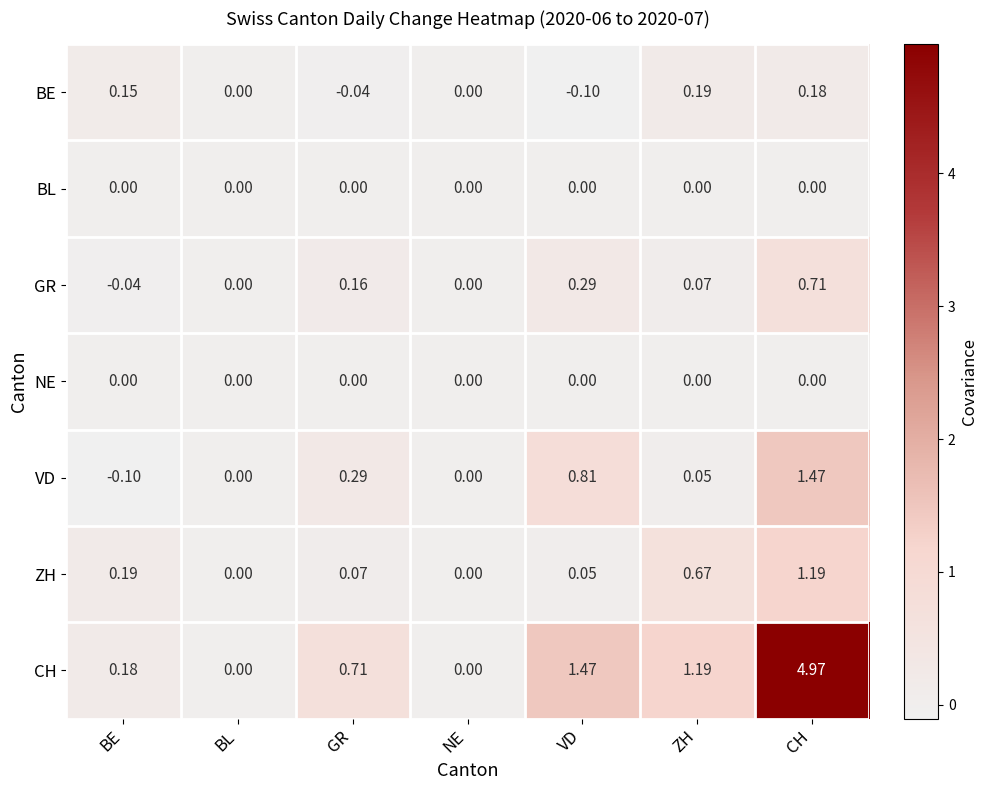

At which label does BE reach its minimum?

VD